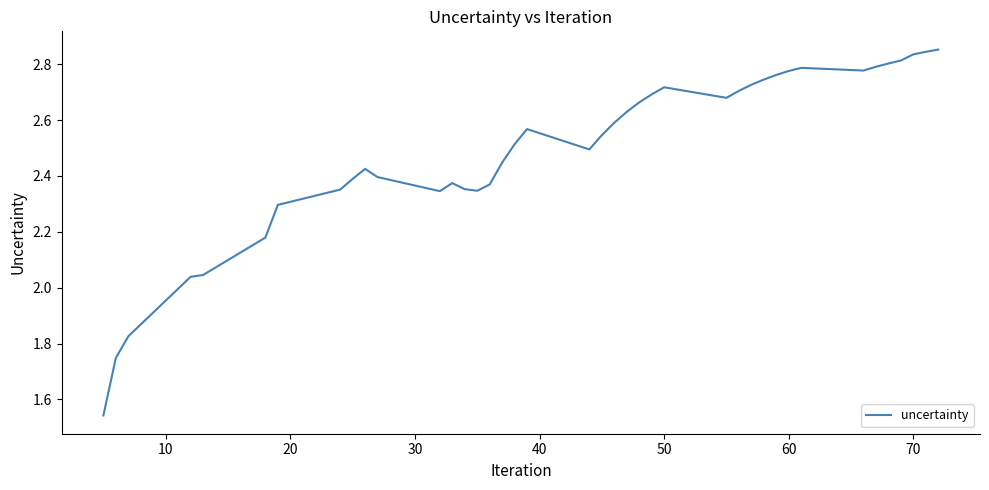

What is the difference between the maximum and minimum values?

1.3